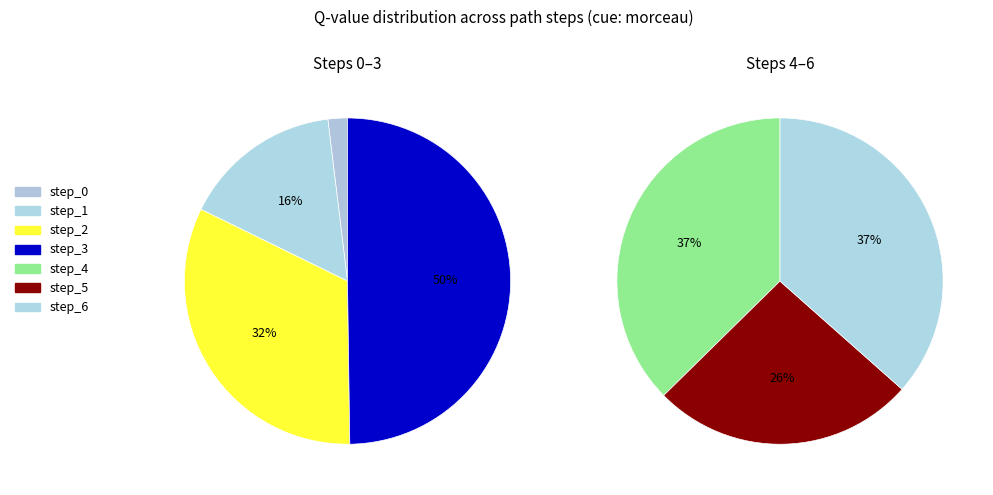

How many segments does this pie chart have?

7